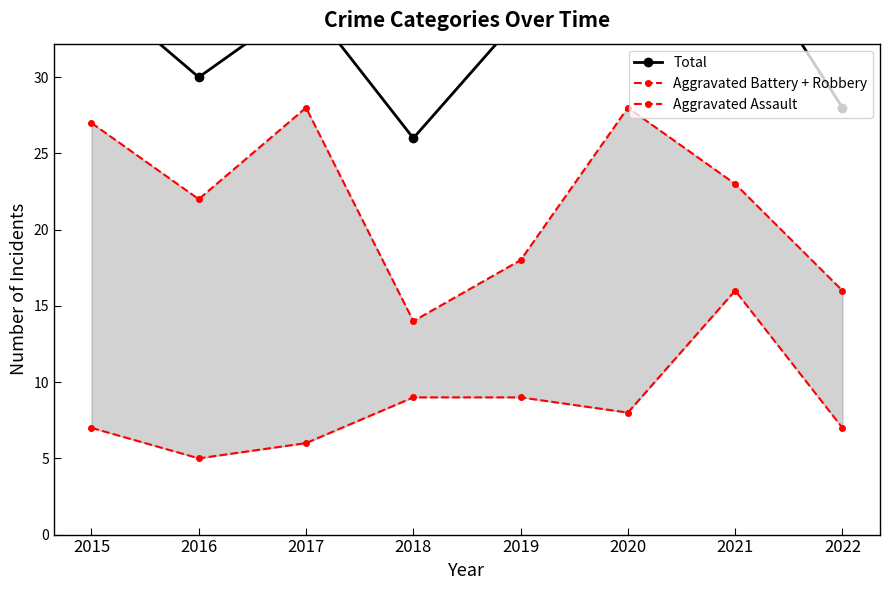

At which category does Total reach its first local valley?

2016